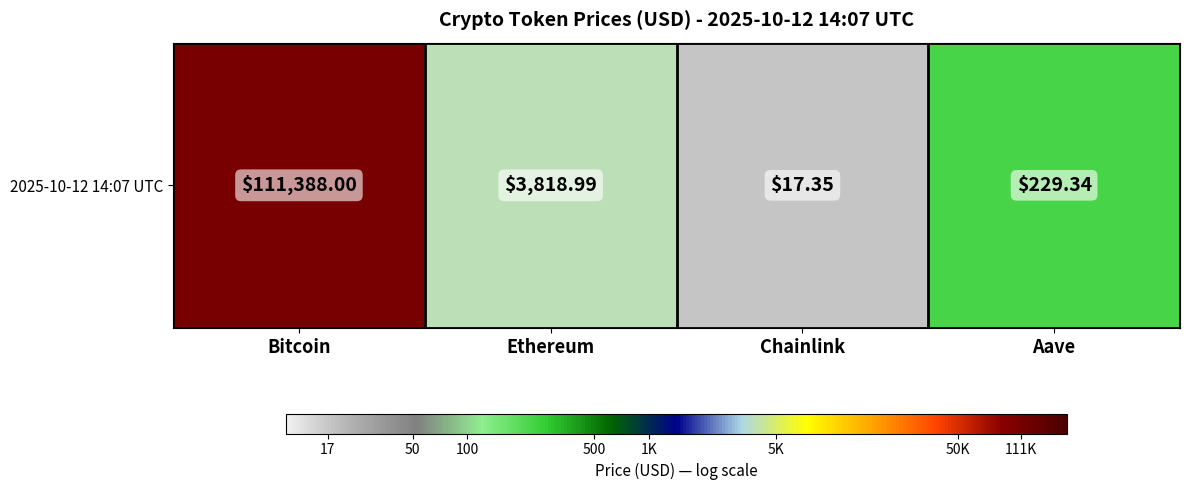

What is the sum of all values?

12.2